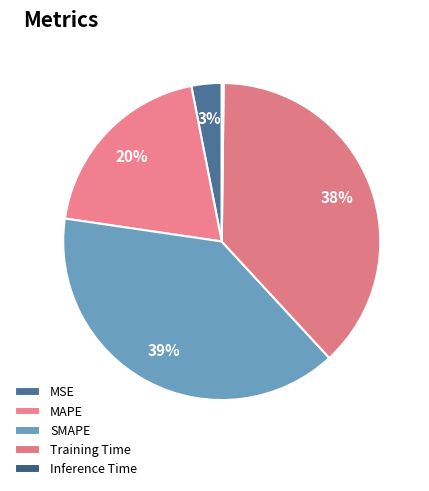

Does any single category account for the majority?

No